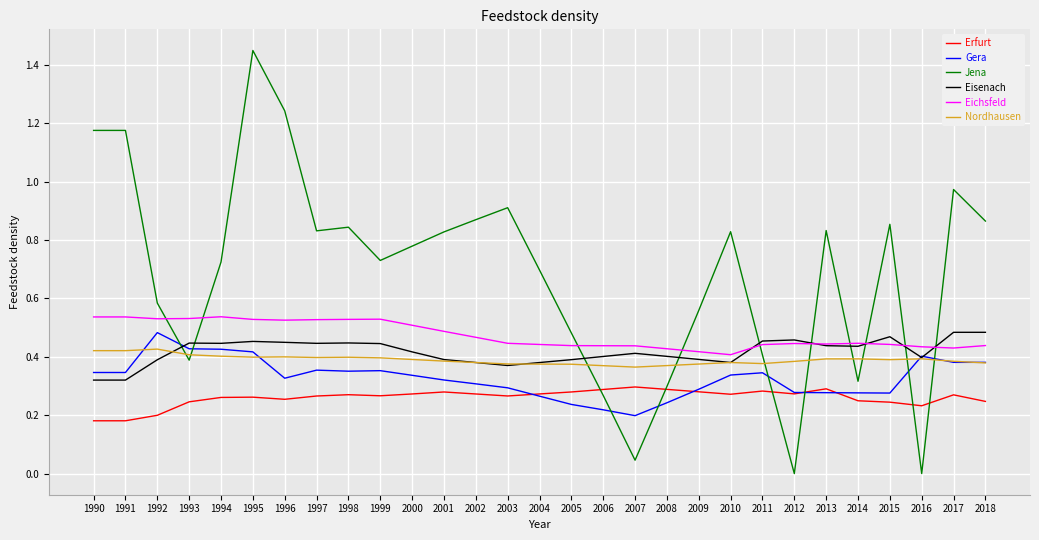

At how many categories does at least one series exceed 1?

4